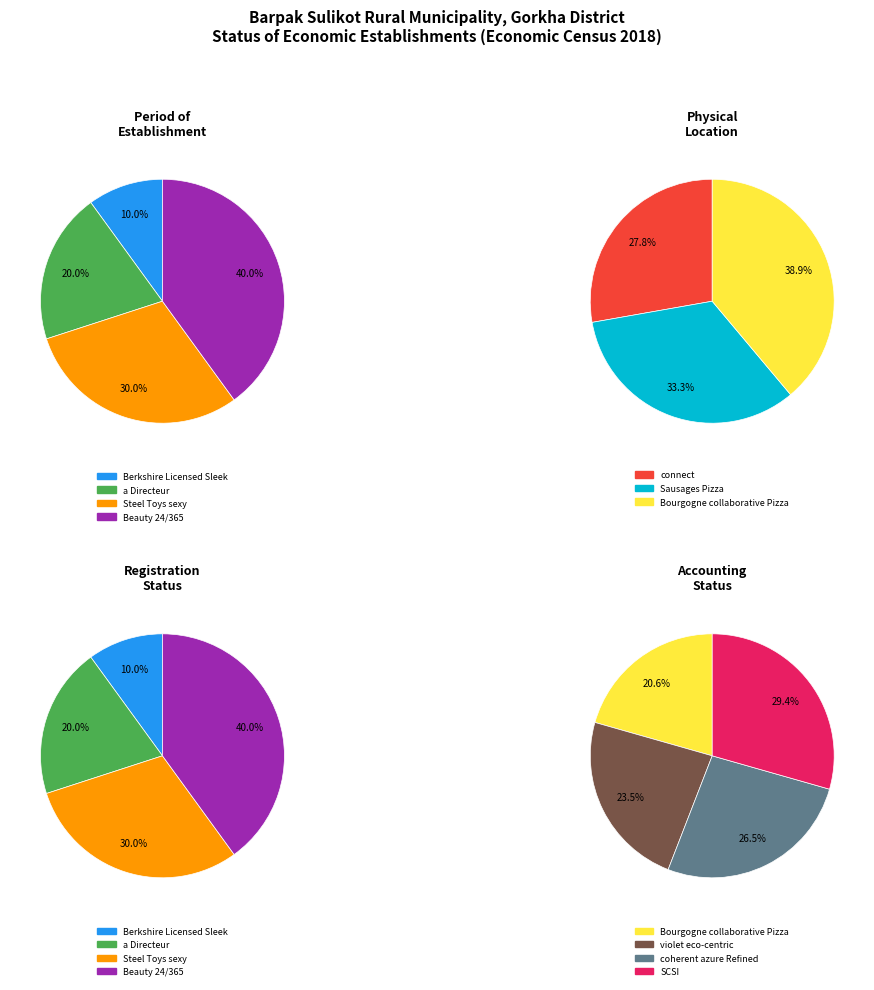

What is the smallest slice in the pie chart?

Berkshire Licensed Sleek